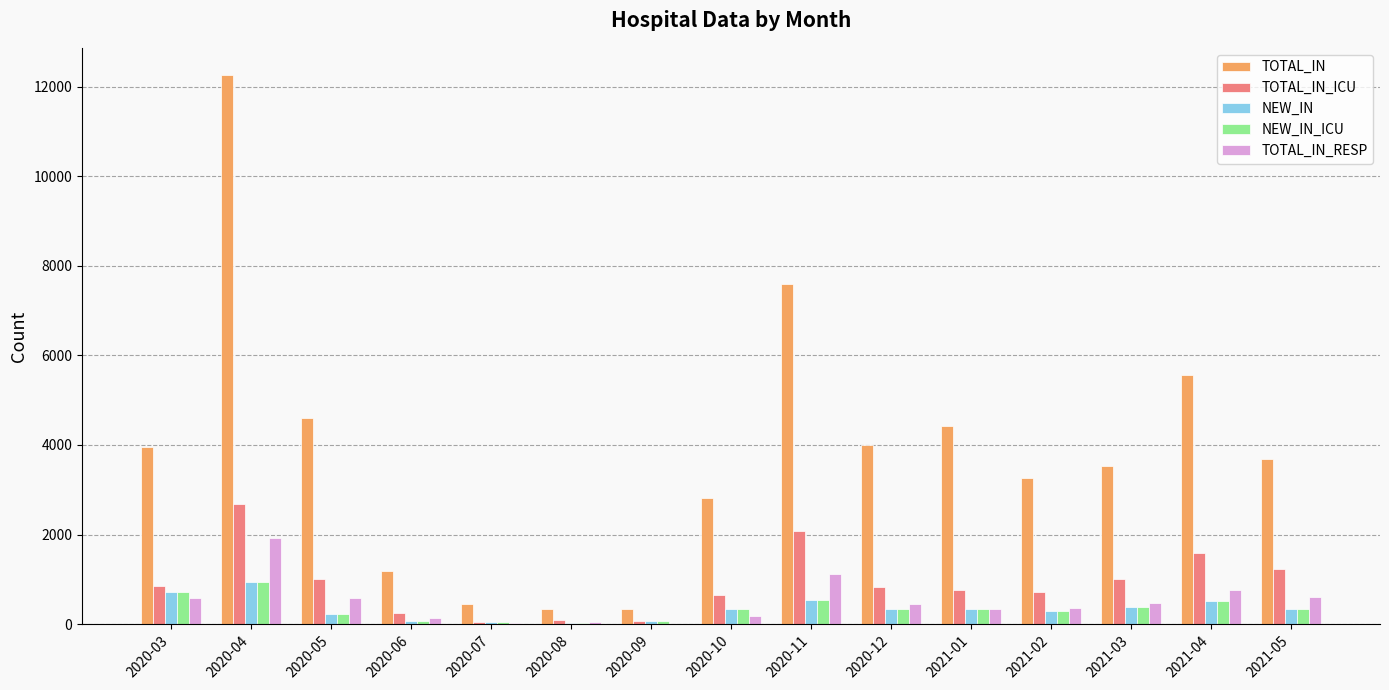

Which category has the highest value in the TOTAL_IN_ICU series?

2020-04